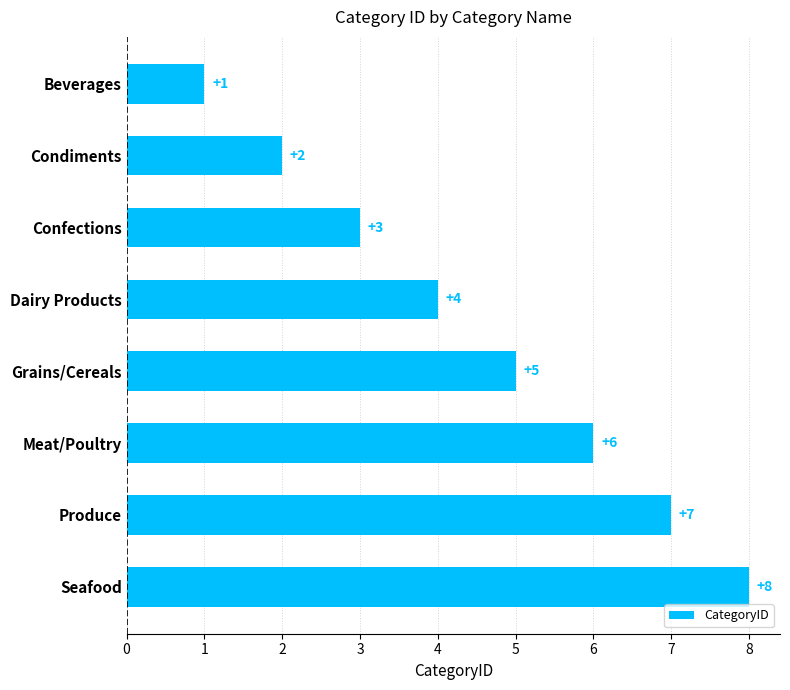

Which has a higher value, Seafood or Dairy Products?

Seafood